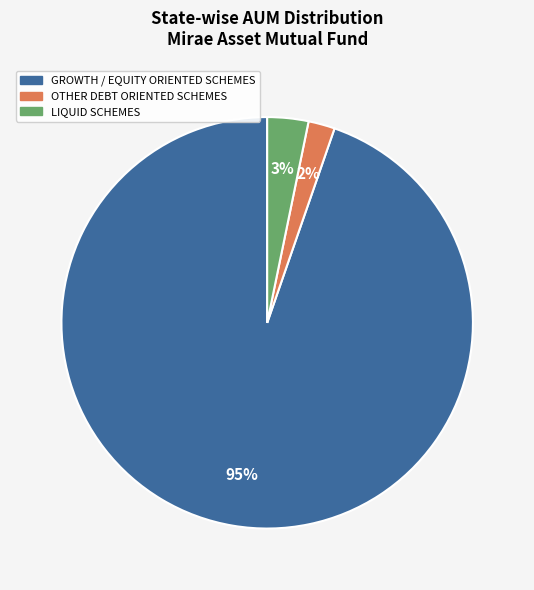

Rank the categories by value from highest to lowest.

GROWTH / EQUITY ORIENTED SCHEMES, LIQUID SCHEMES, OTHER DEBT ORIENTED SCHEMES